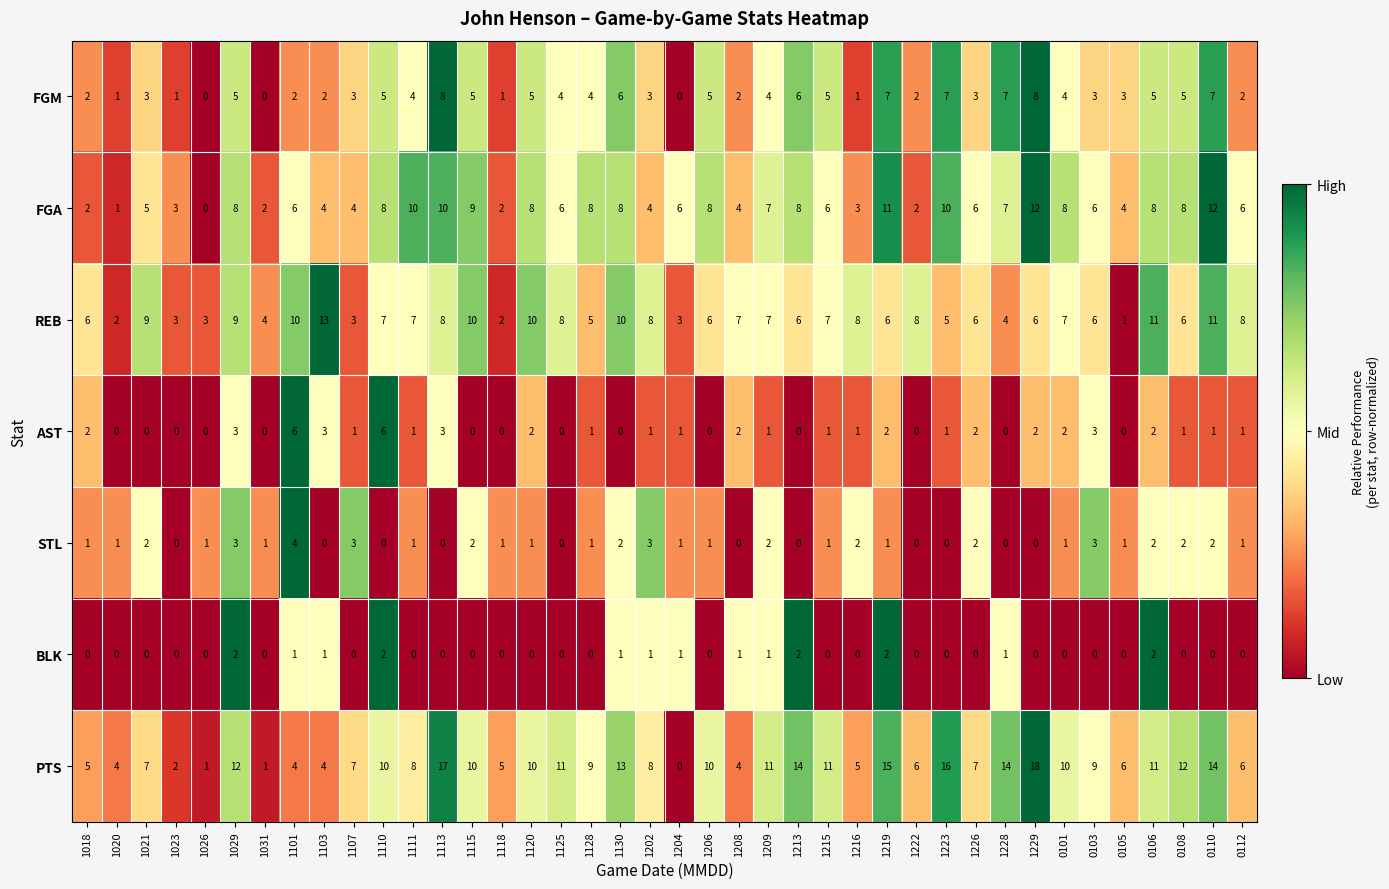

List the series in order of their peak value, highest first.

PTS, REB, FGA, FGM, AST, STL, BLK